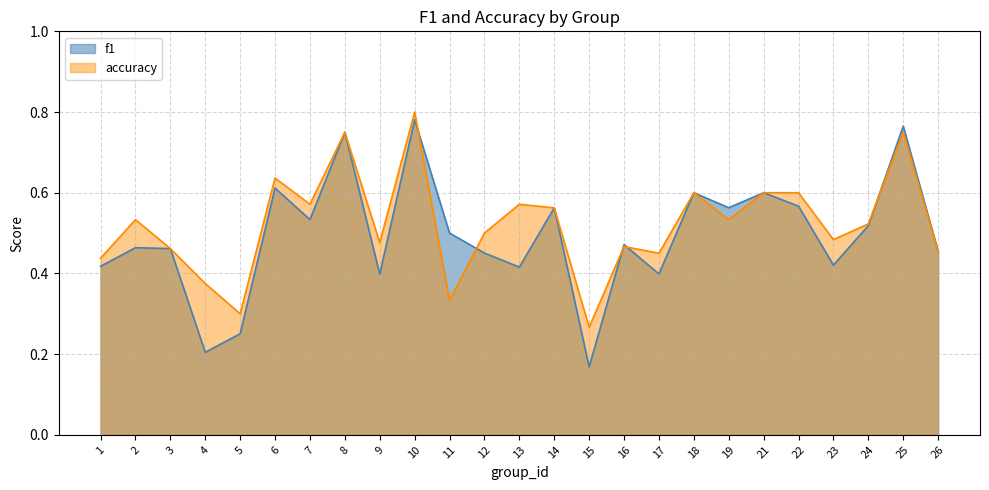

Between 15 and 22, which series saw the biggest shift?

f1